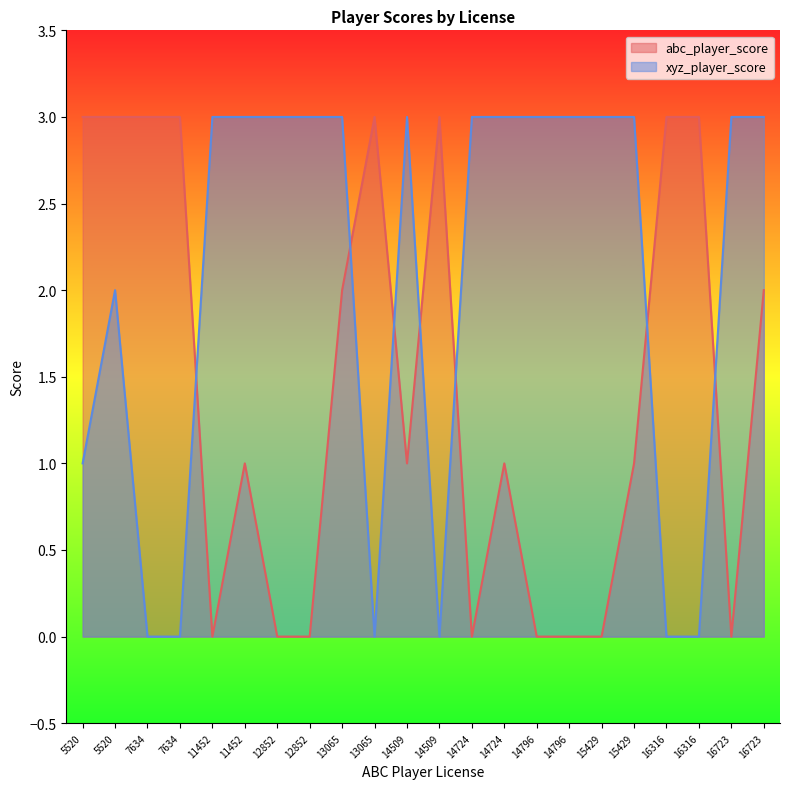

Which series has the largest total across all categories?

xyz_player_score